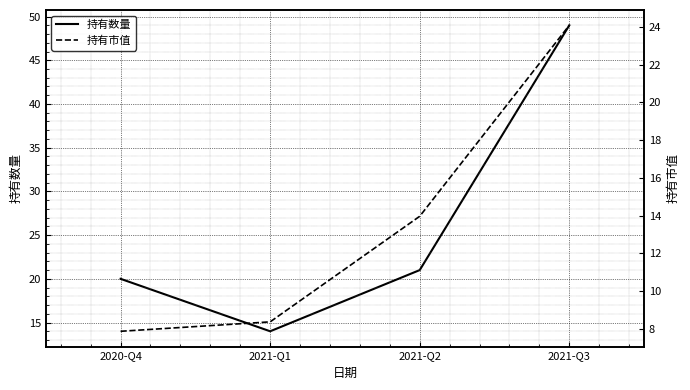

What is the greatest value displayed?

49.0